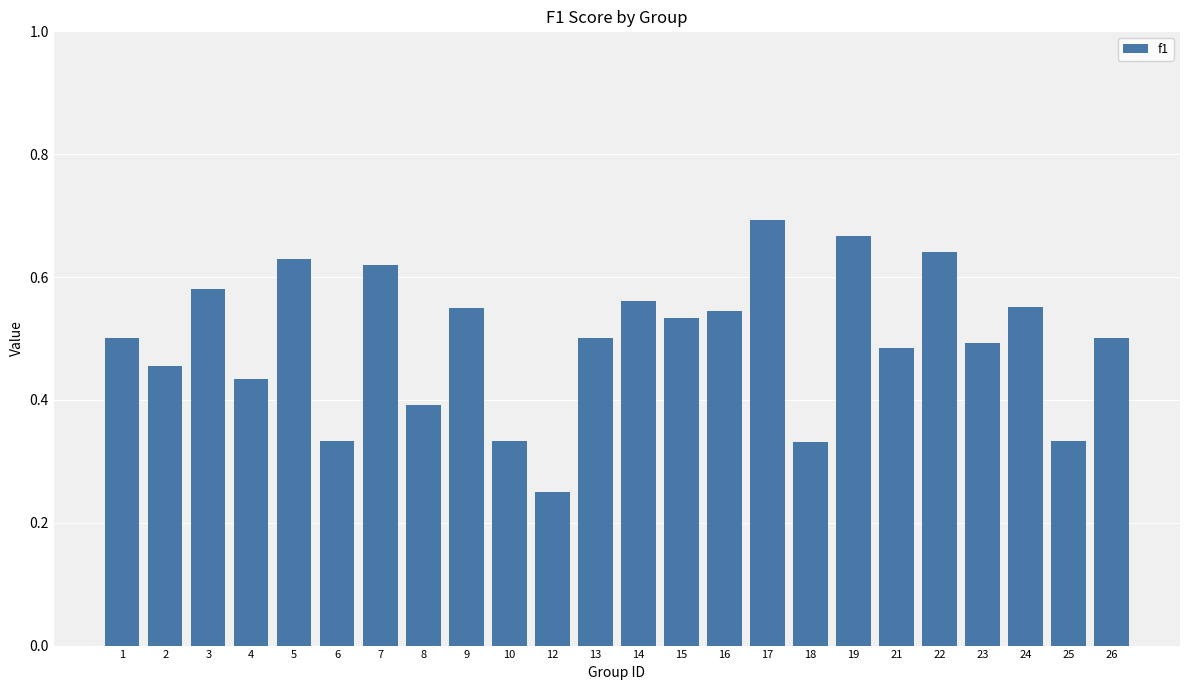

Where is the data nearest to the value 0?

12